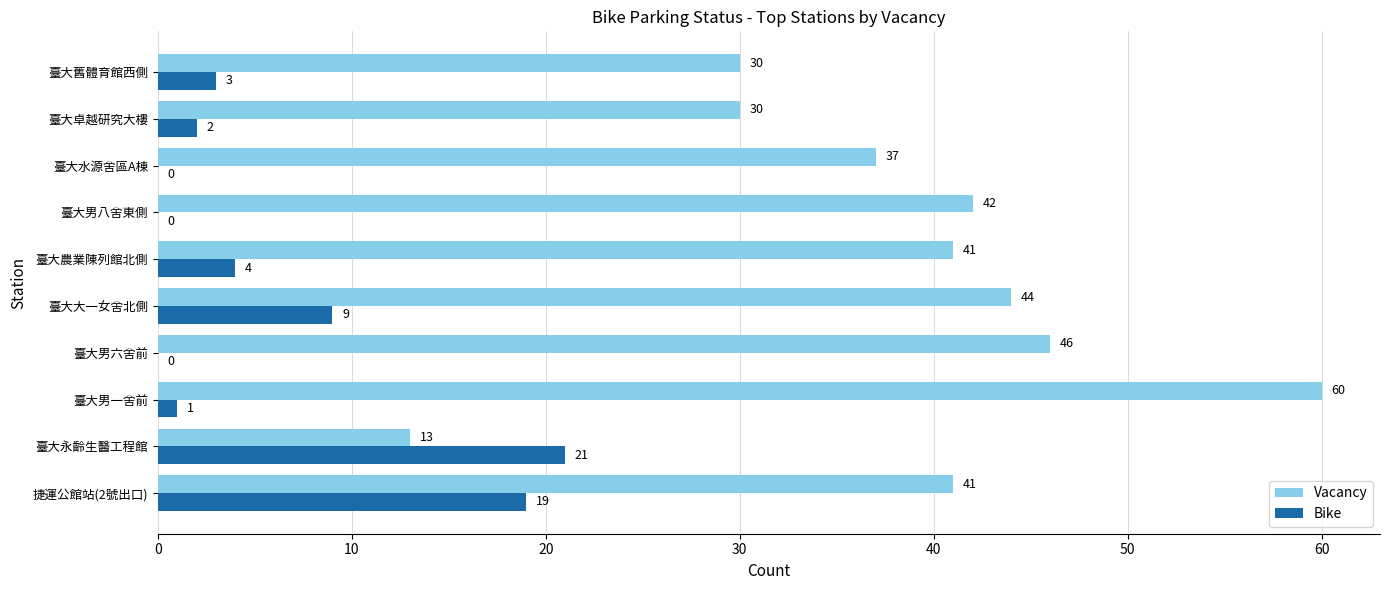

The value of Vacancy at 臺大農業陳列館北側 is 59. True or false?

False